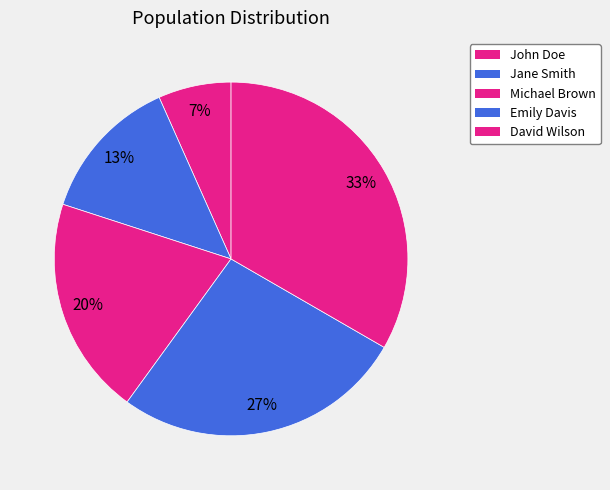

The Jane Smith slice represents 13% of the pie. True or false?

True